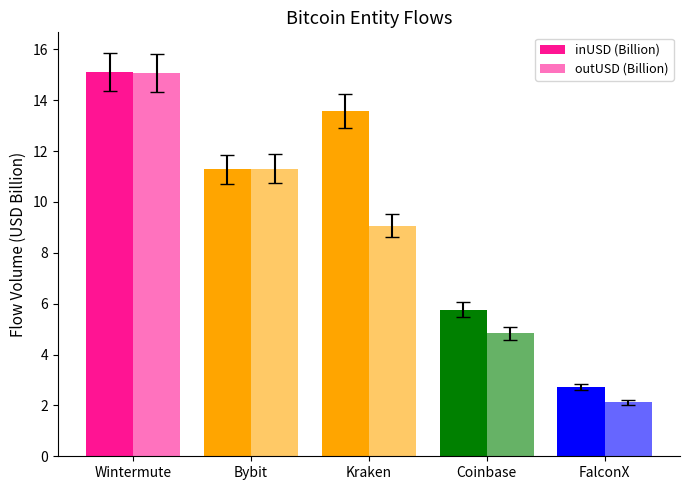

The value of inUSD (Billion) at Coinbase is 7.7. True or false?

False